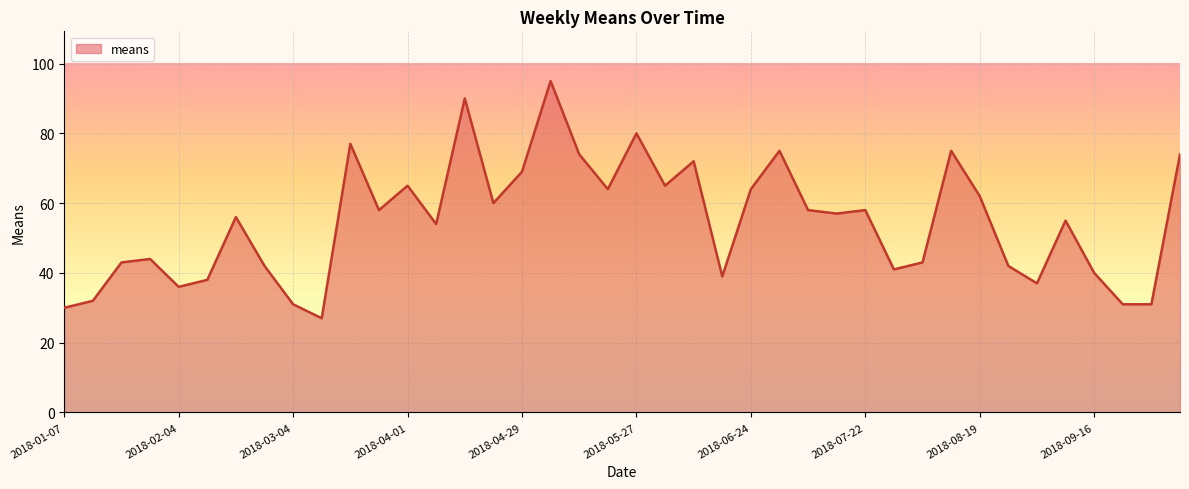

What is the difference between the maximum and minimum values?

68